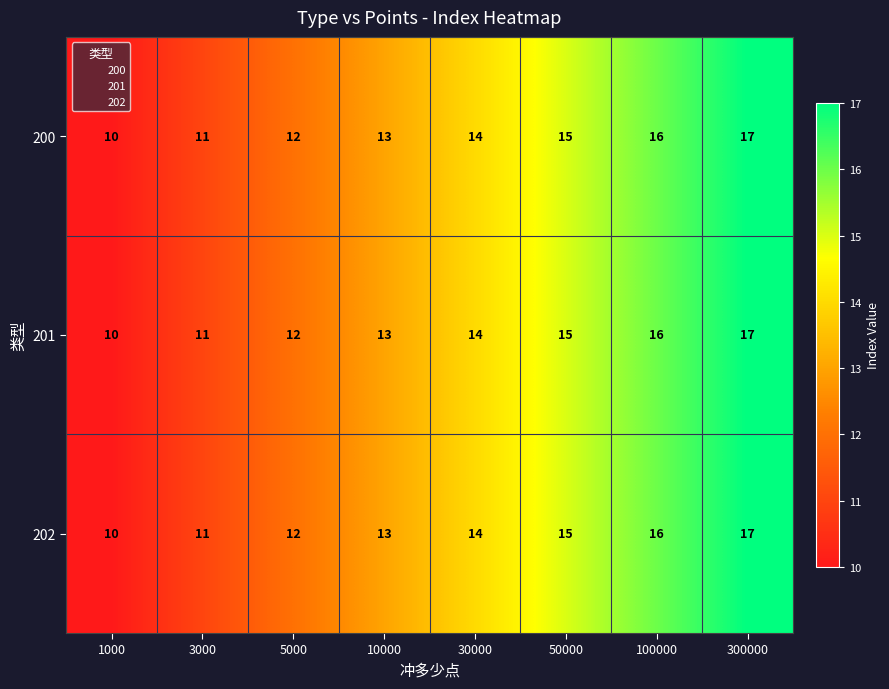

Which category has the highest value in the 201 series?

300000